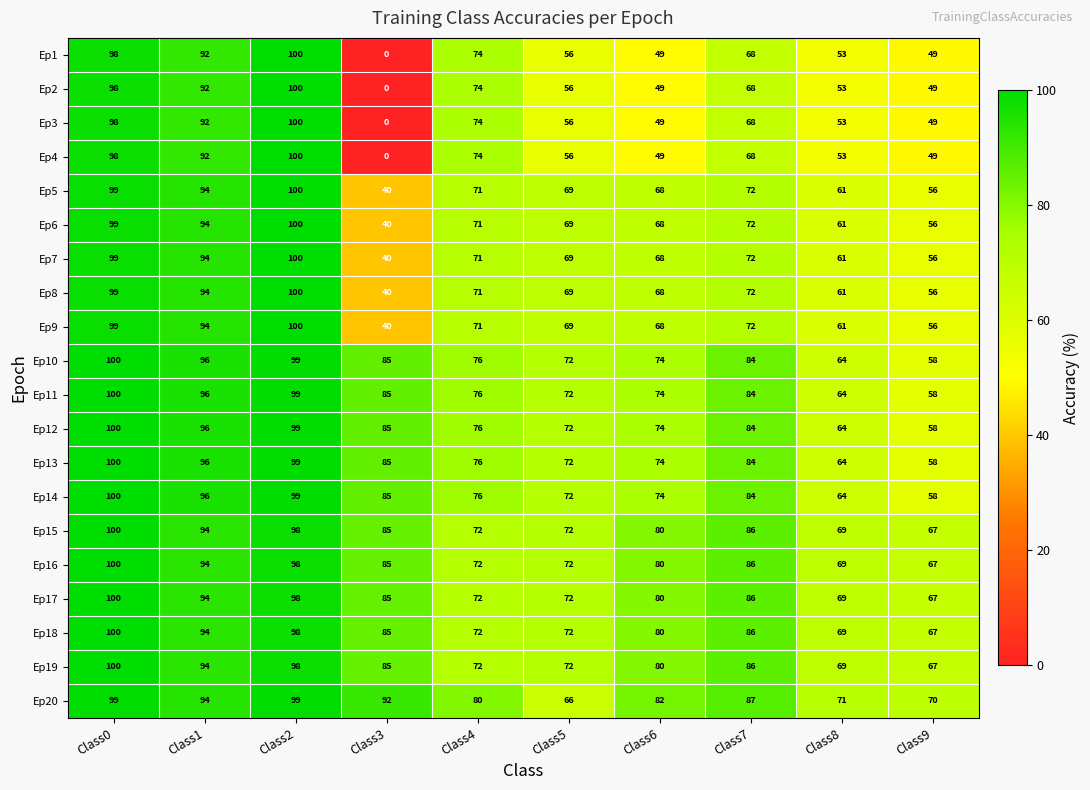

How many data points does each series have?

10